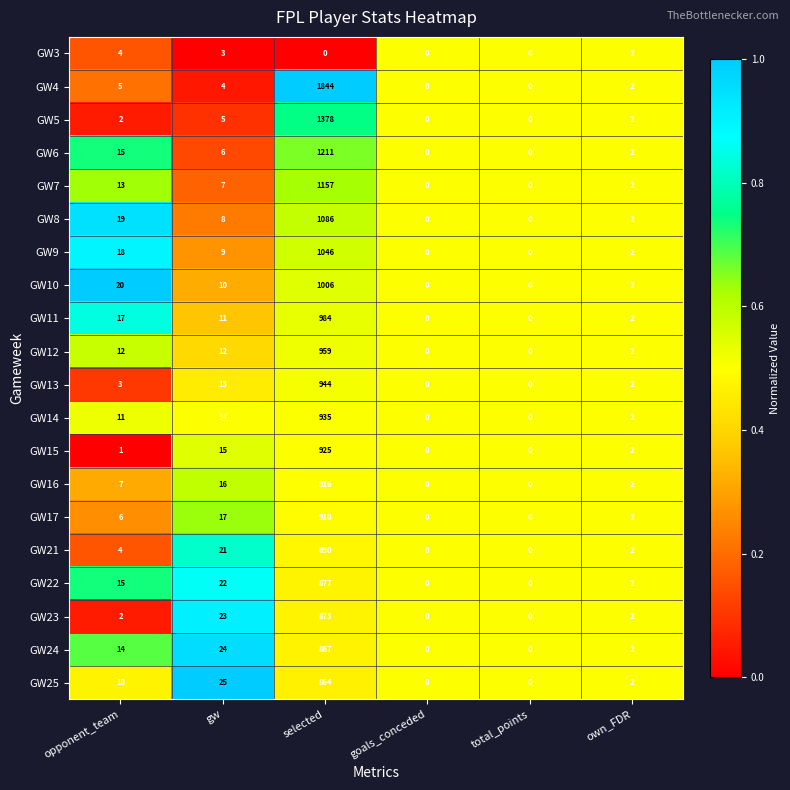

What is the highest value of the GW4 series?

1844